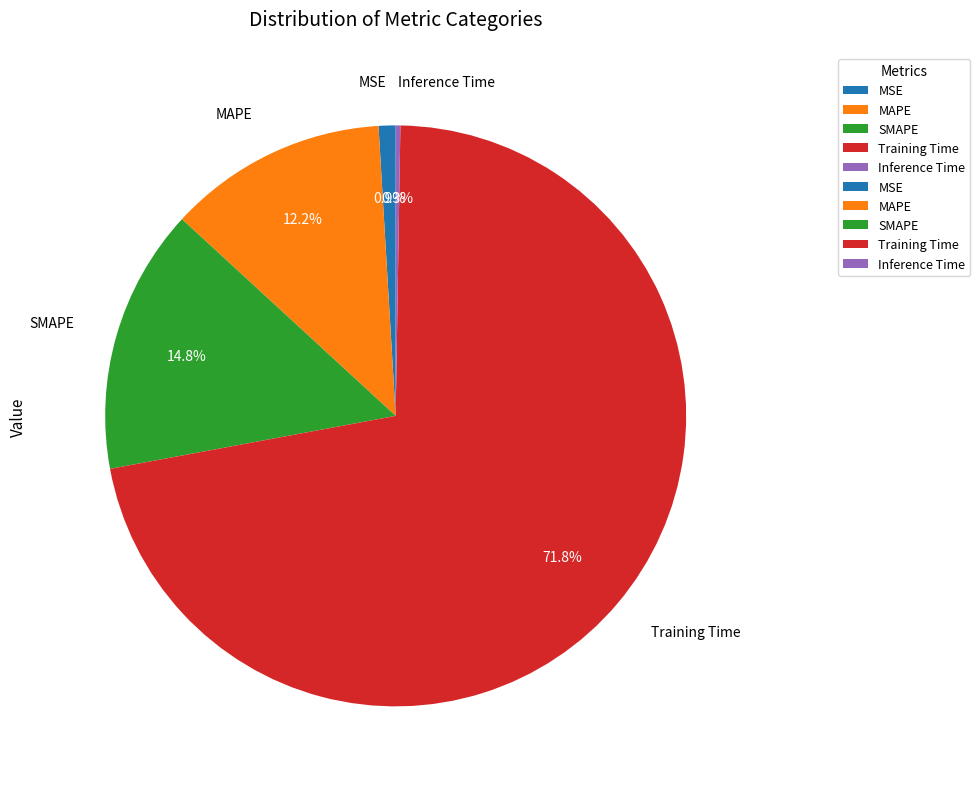

Do MAPE and Training Time together represent more than half of the pie?

Yes